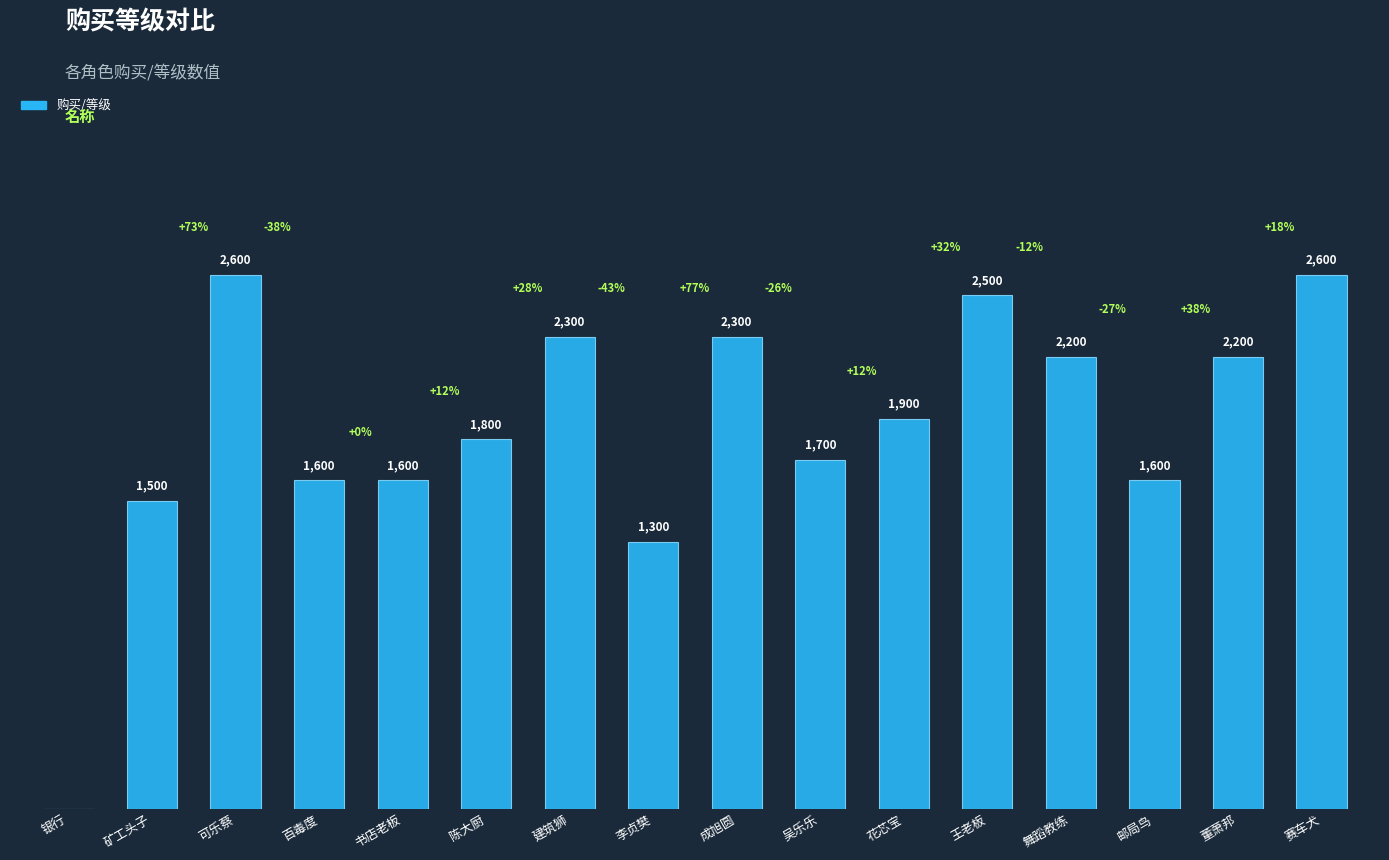

Which has a higher value, 舞蹈教练 or 银行?

舞蹈教练